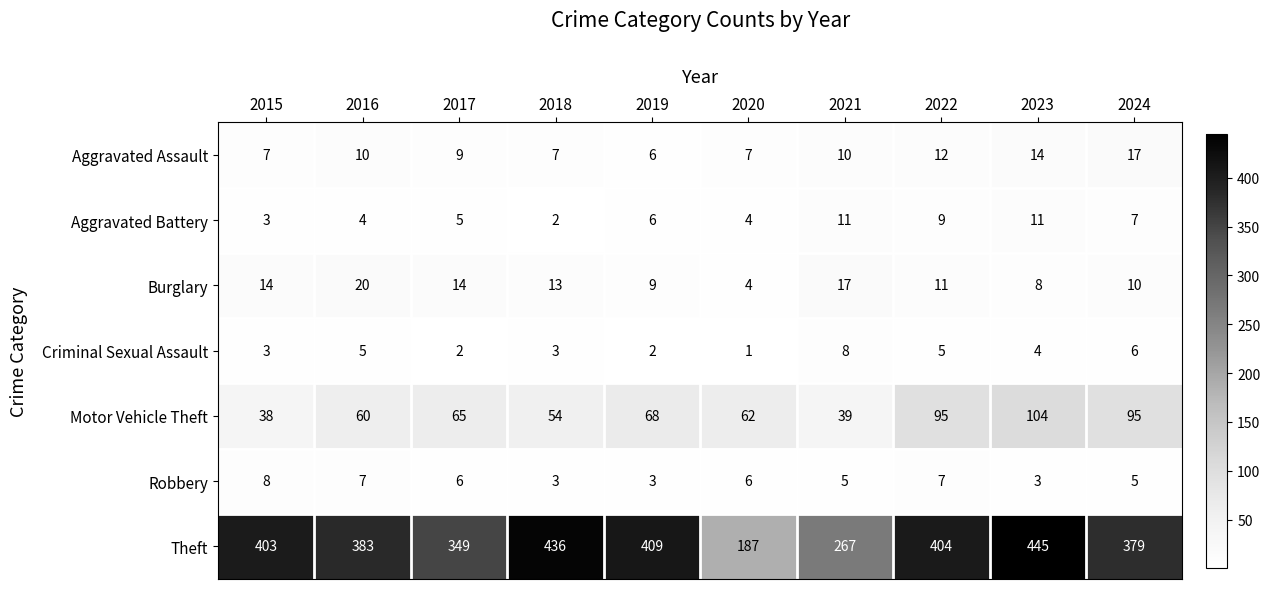

Is the value of Robbery at 2015 greater than the value of Aggravated Battery at 2024?

Yes